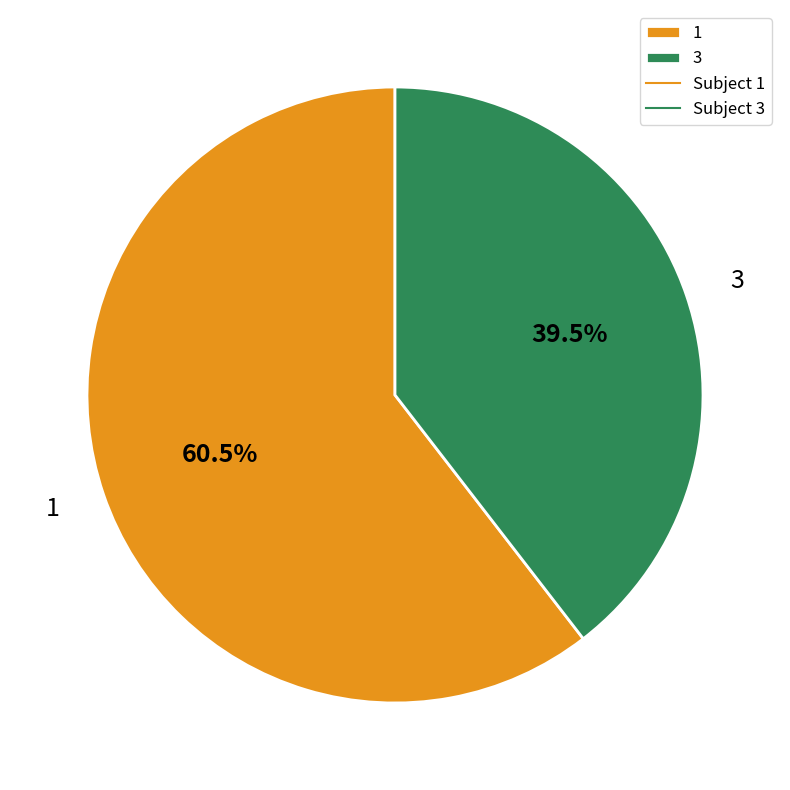

Count the number of slices in the pie.

2